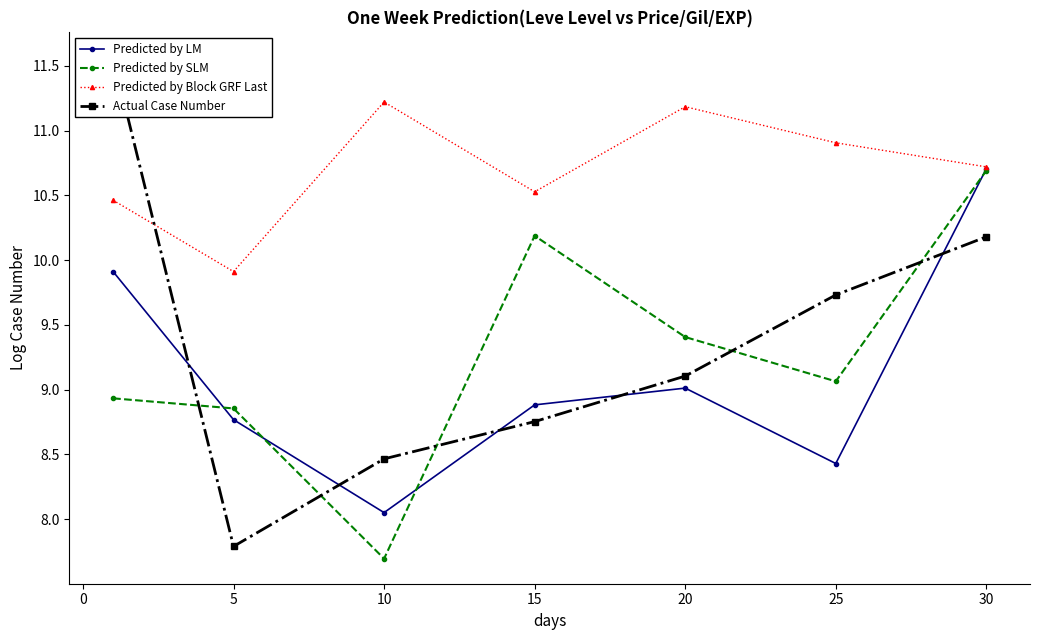

The Predicted by LM series shows 8.4 at 25. True or false?

True